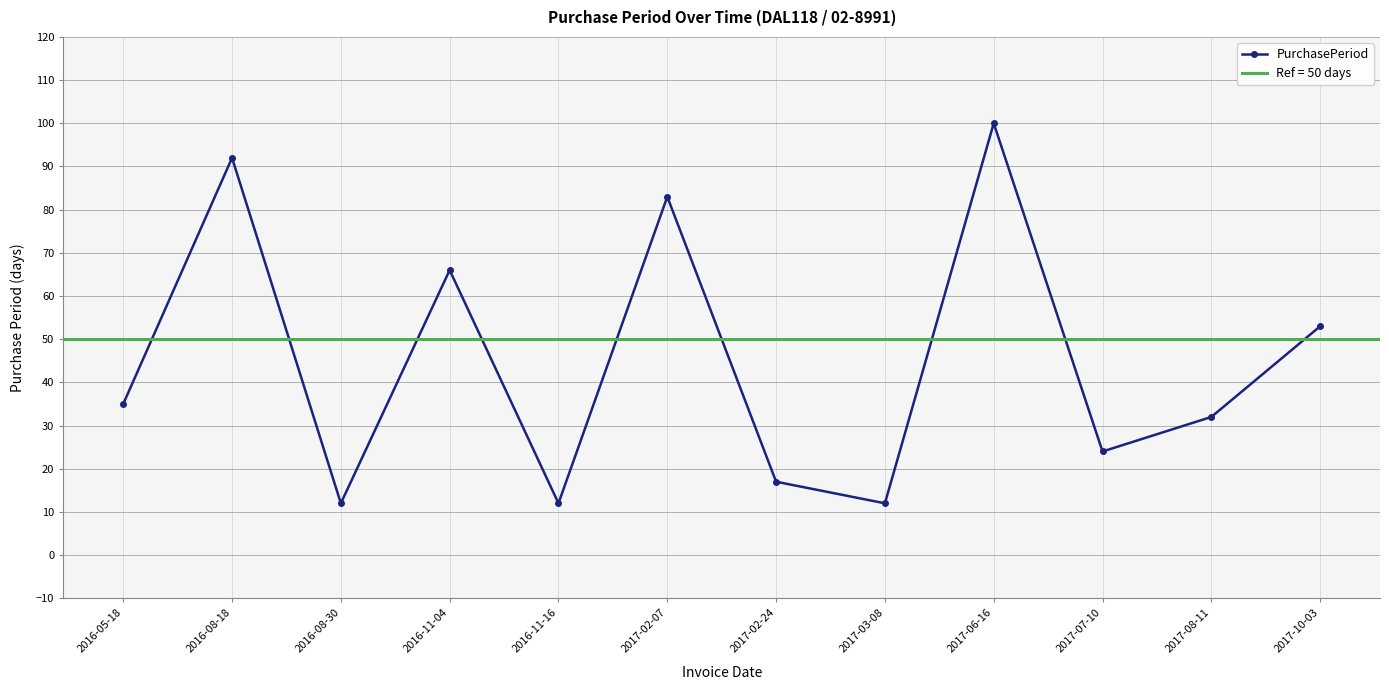

Does the chart have visible grid lines?

Yes